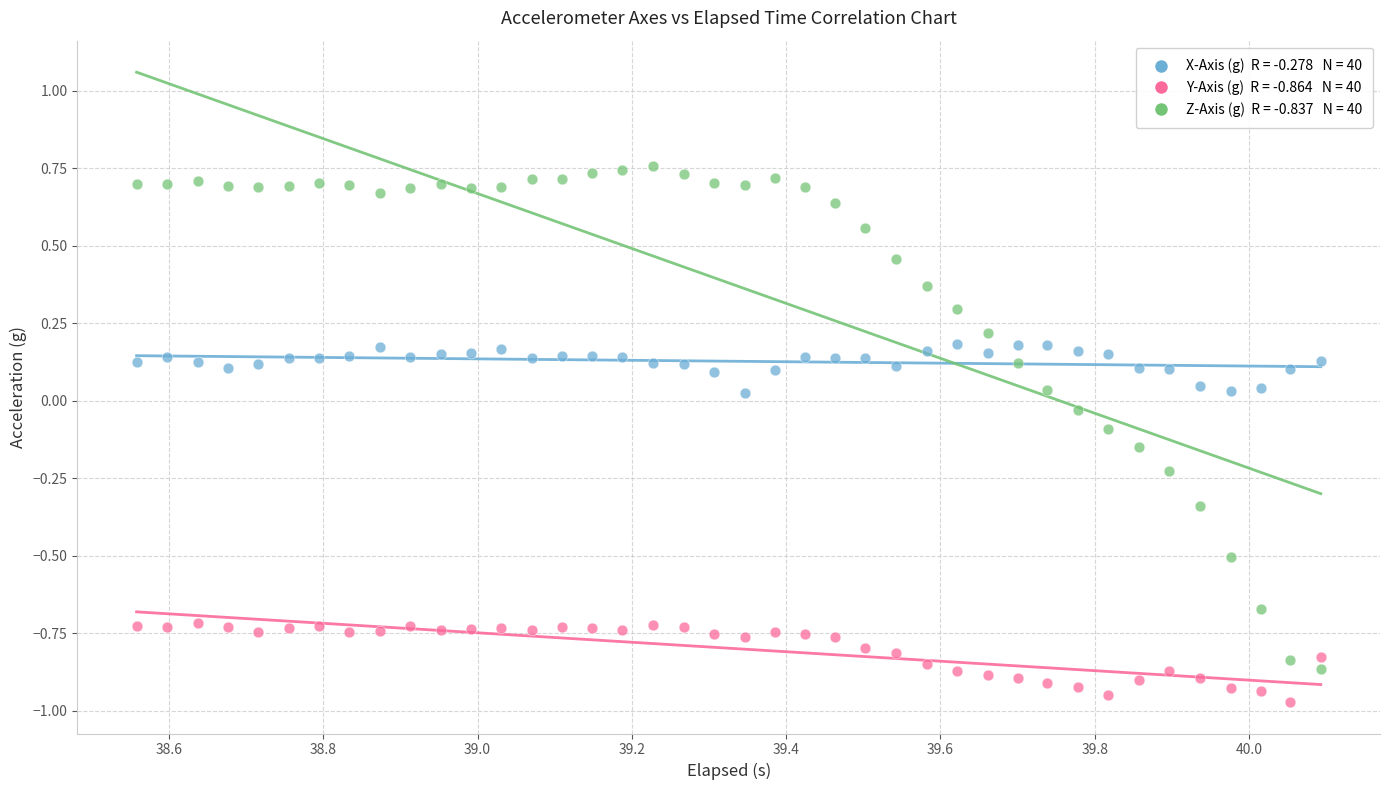

Across all data points, what is the range of X values (max minus min)?

1.5